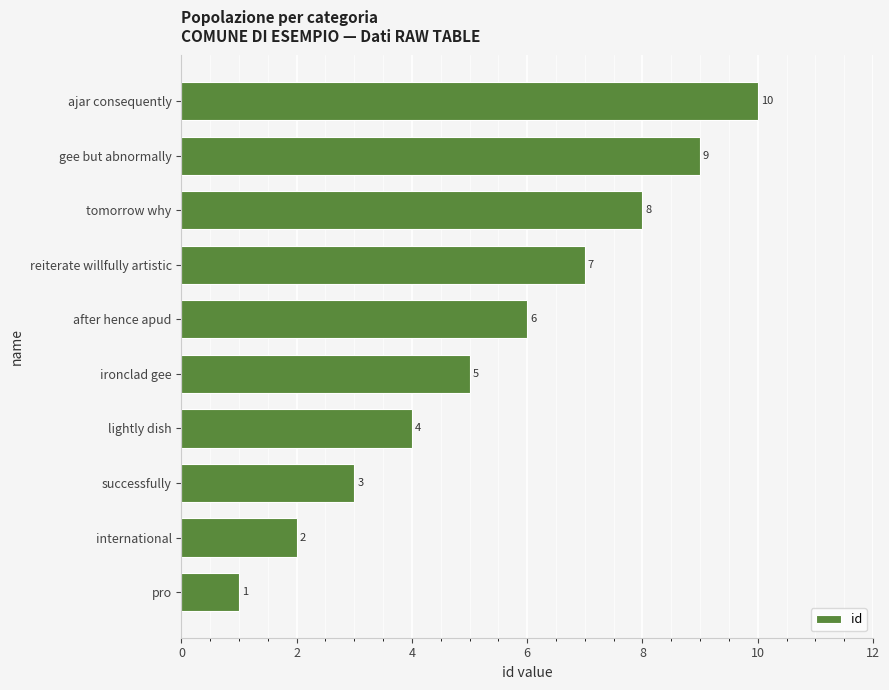

Rank the categories by value from highest to lowest.

ajar consequently, gee but abnormally, tomorrow why, reiterate willfully artistic, after hence apud, ironclad gee, lightly dish, successfully, international, pro